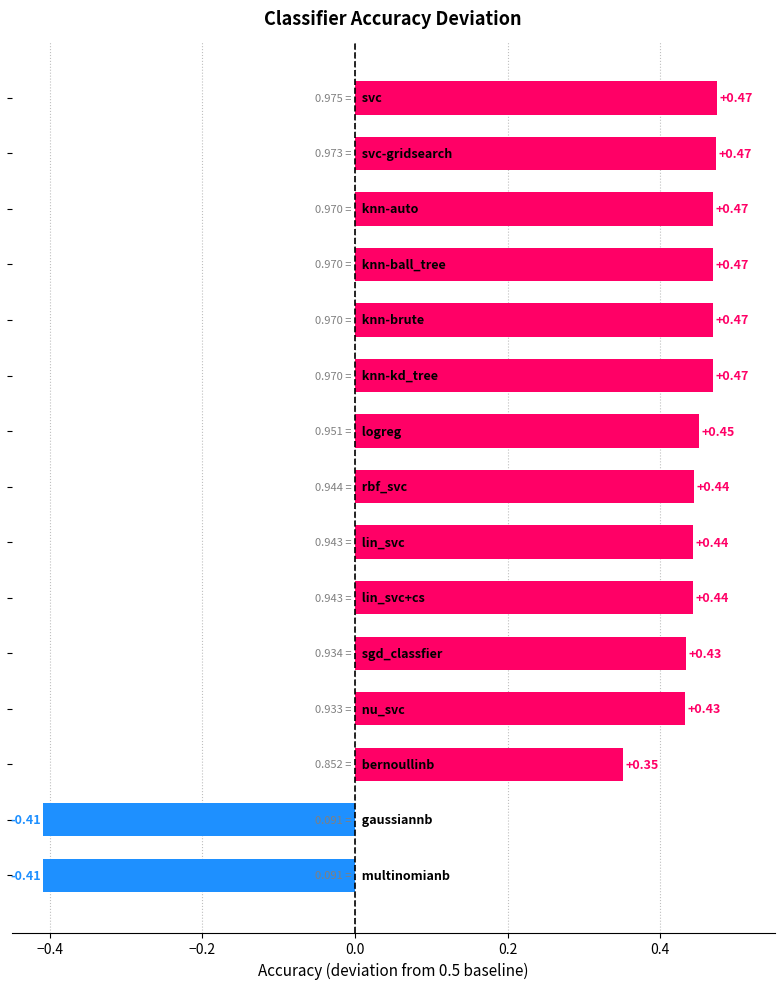

What is the difference between the second highest and second lowest values?

0.9